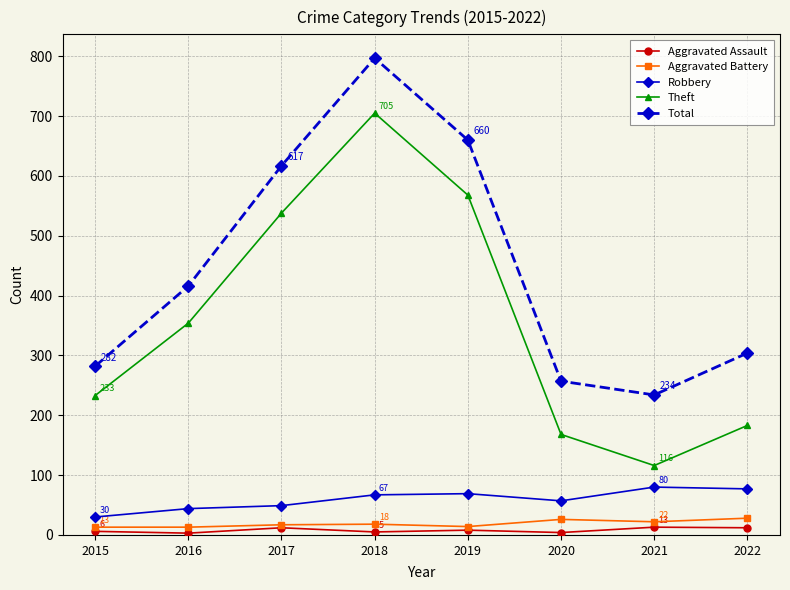

What is the difference between the Robbery values at 2020 and 2022?

20